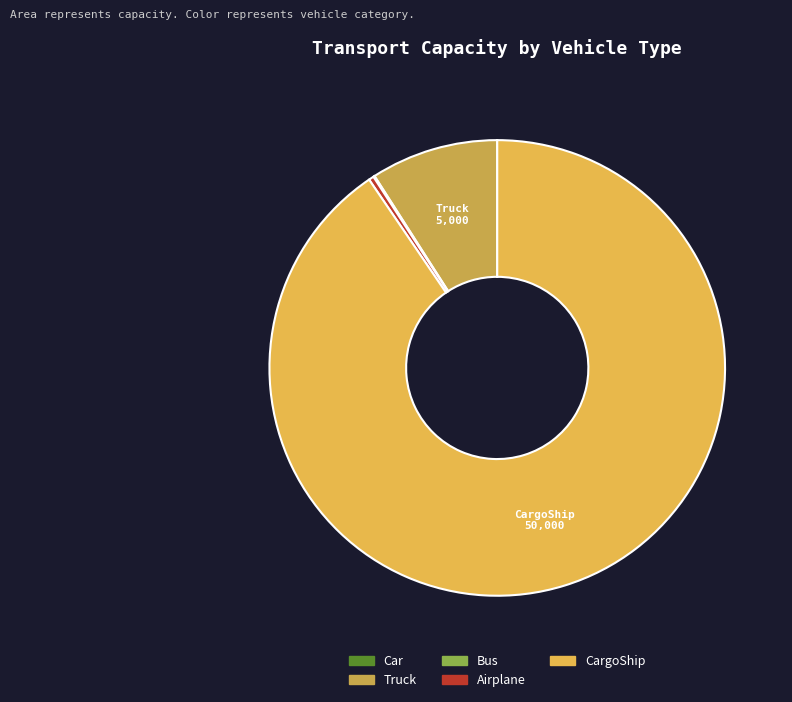

Does any single category account for the majority?

Yes